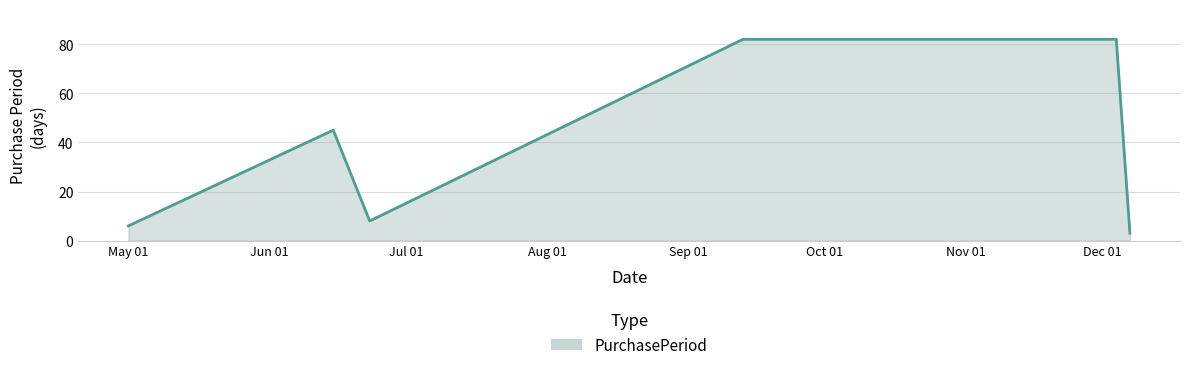

How many interior local valleys (lower than both neighbors) does the data have?

1